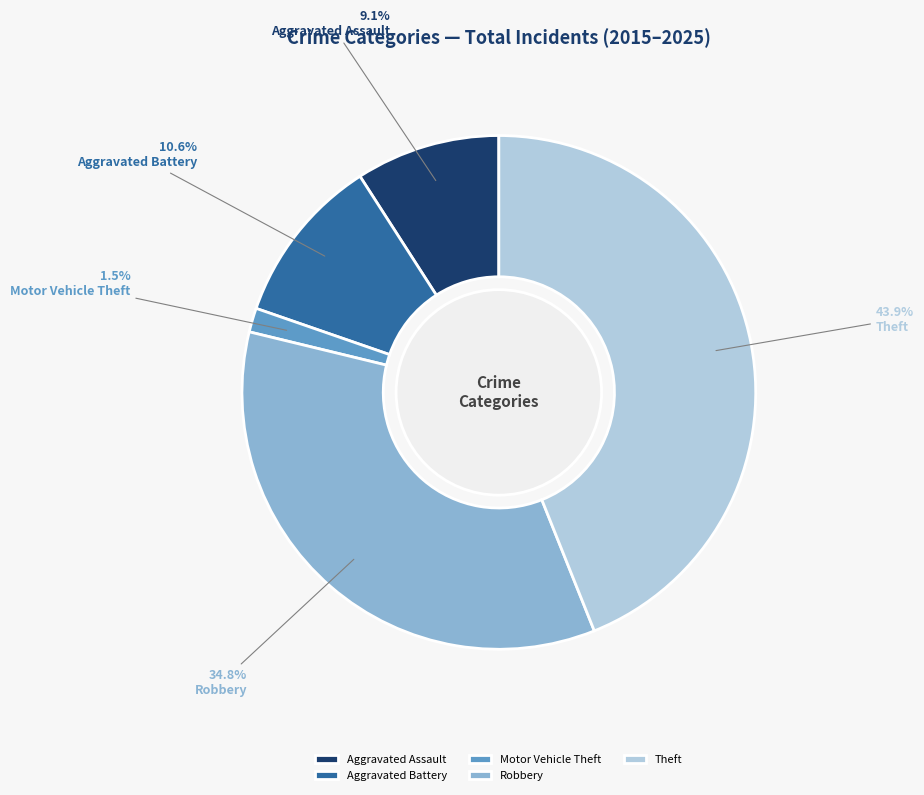

Is there a majority slice in this chart?

No